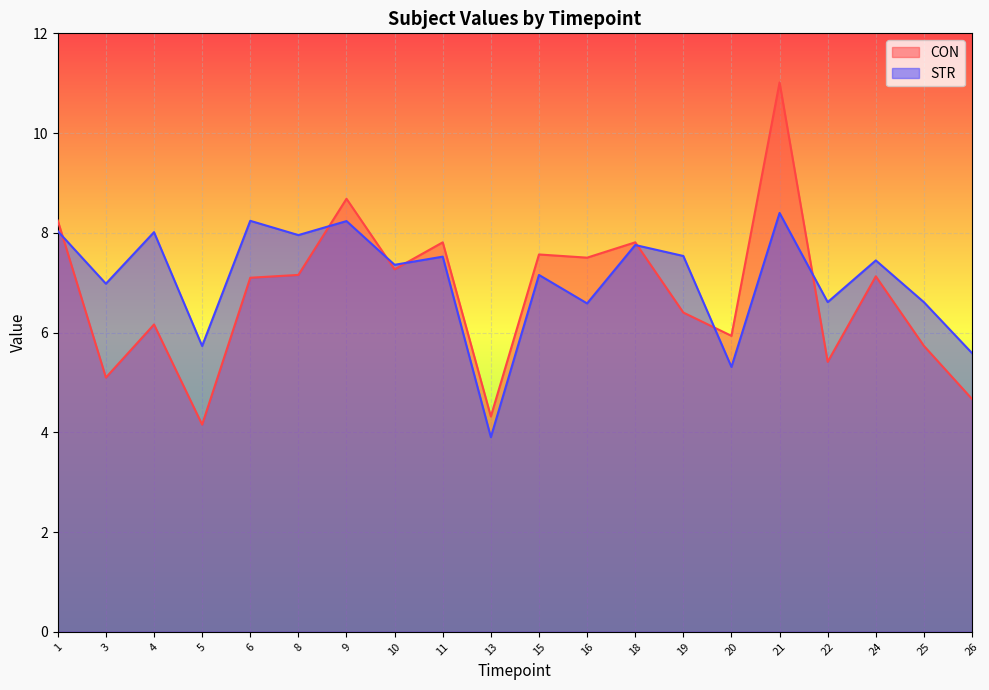

Which category has the lowest value in the CON series?

5